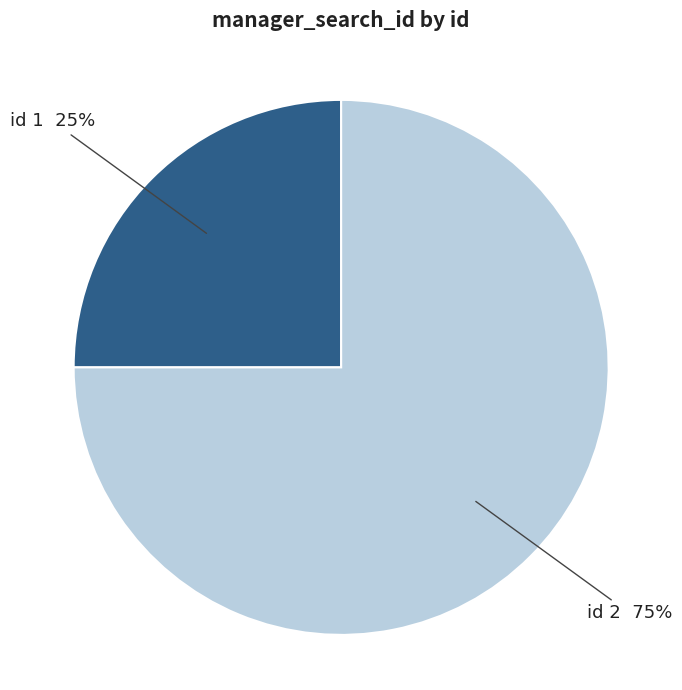

To the nearest percent, what is the difference between the largest and smallest slice percentages?

50%